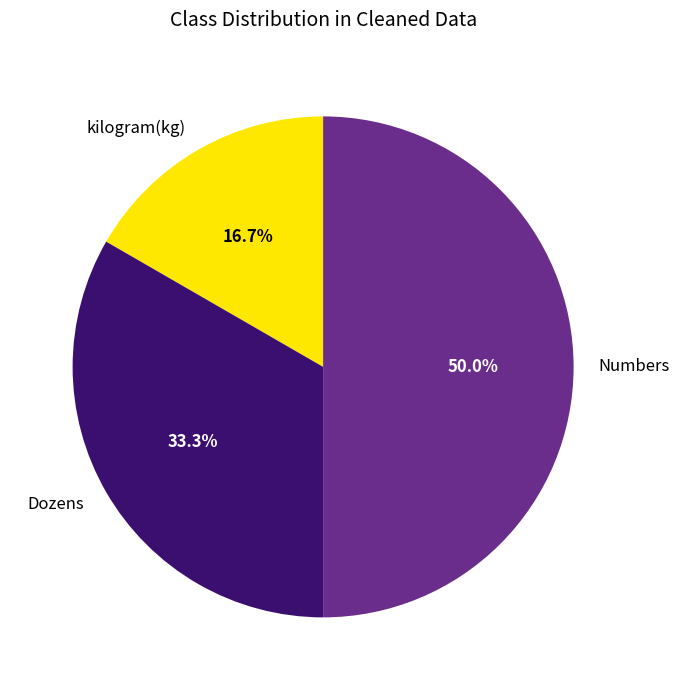

To the nearest percent, what is the difference between the largest and smallest slice percentages?

33%